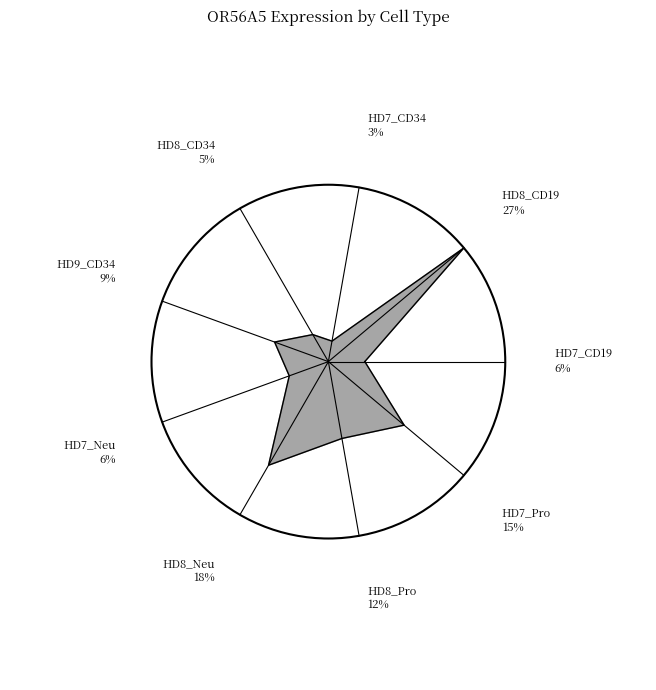

How many slices are in this pie chart?

9